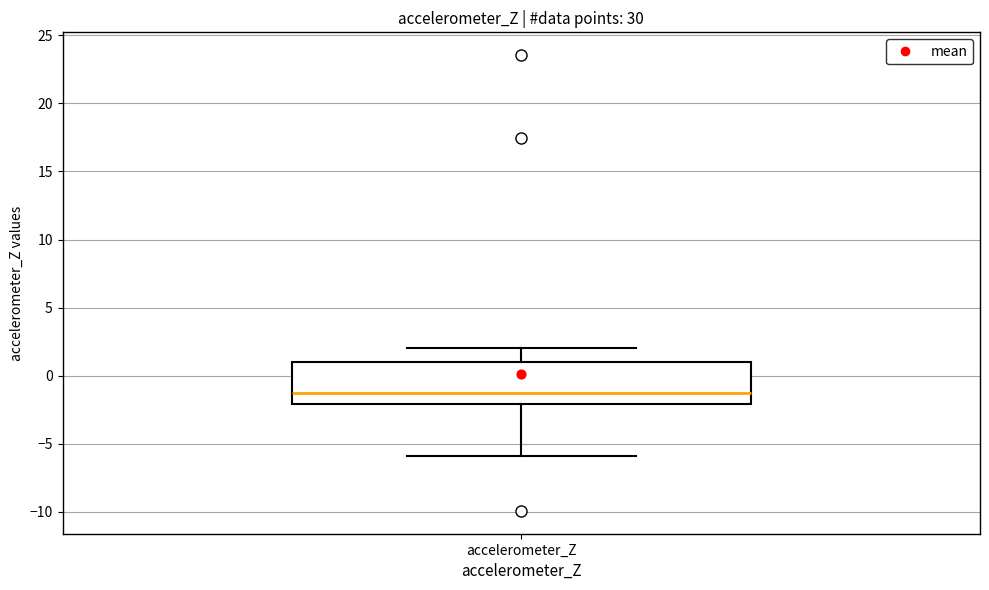

Transcribe this box plot: give where the median line is, the range the box spans, and where the two whiskers end, as read against the y-axis. The values are not printed on the chart, so give them approximately, as read against the axis.

median -1.5, box -2.0 to 1.0, whiskers -6.0 to 2.0